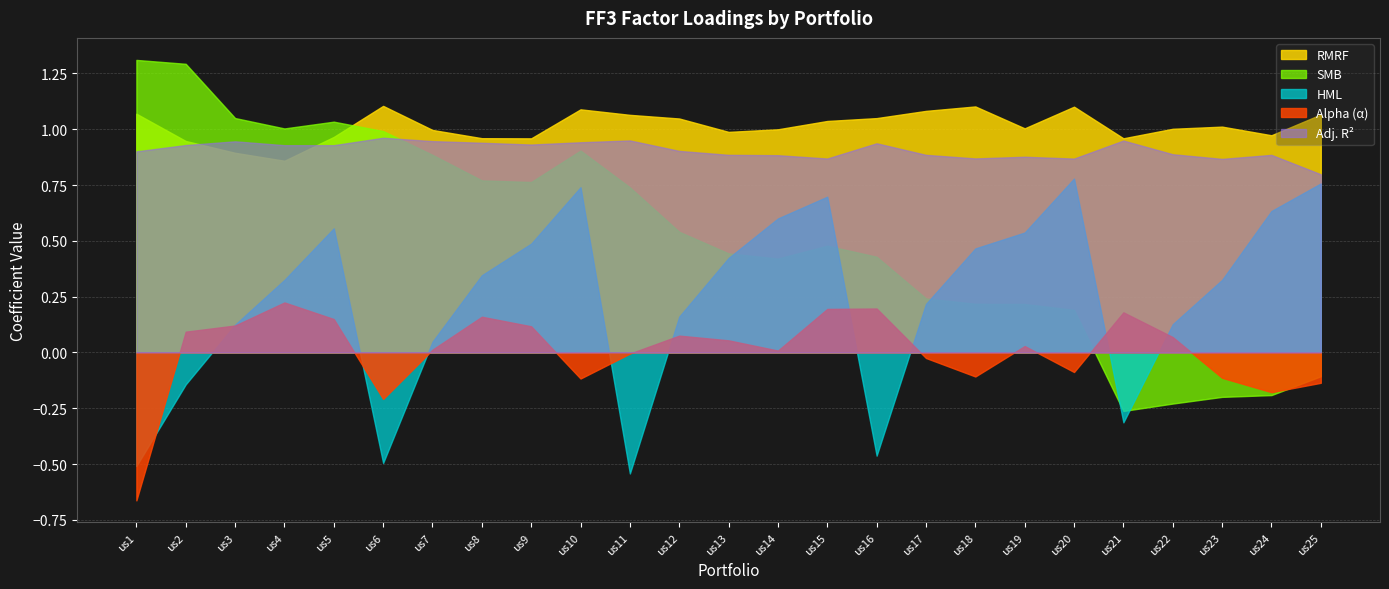

What is the difference between the second highest and minimum values in the HML series?

1.3